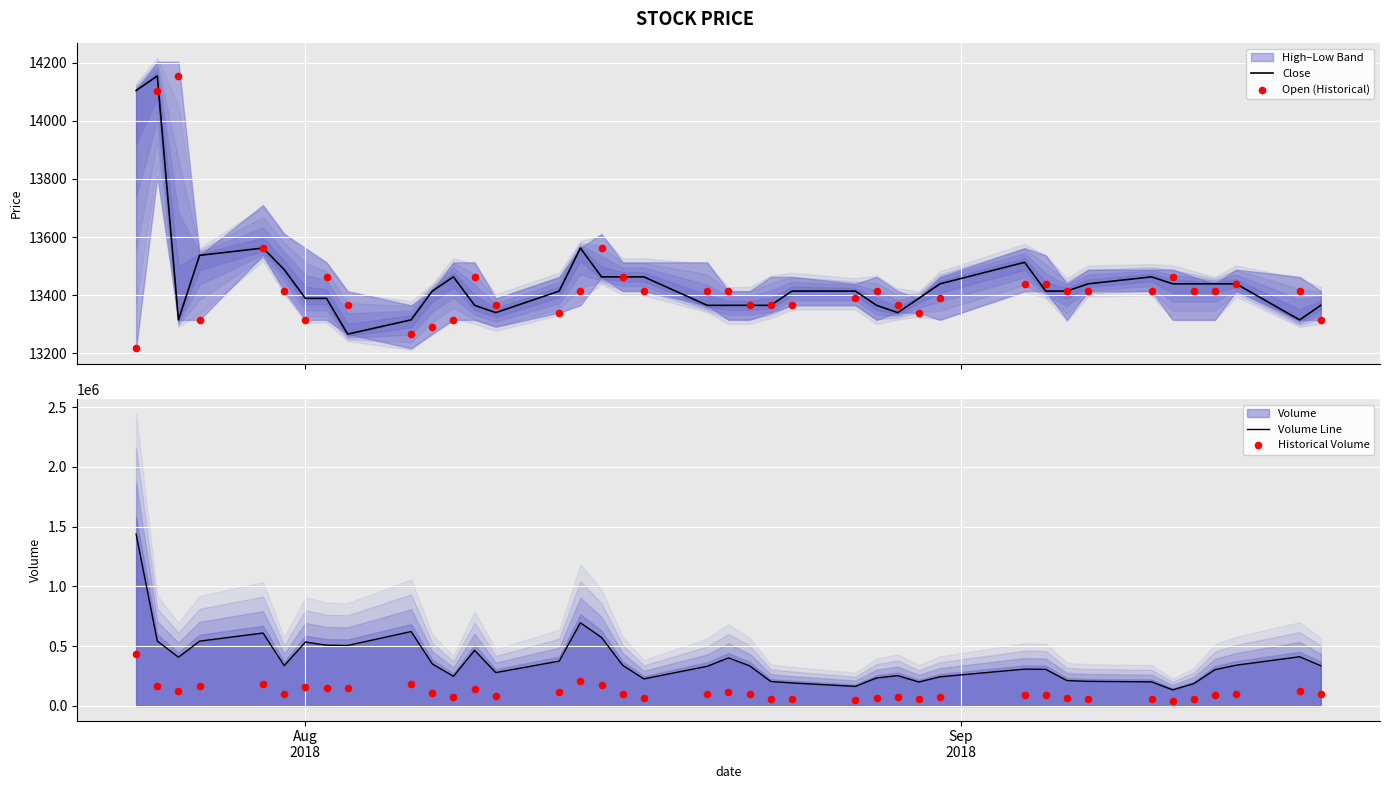

What is the minimum value for Close?

13266